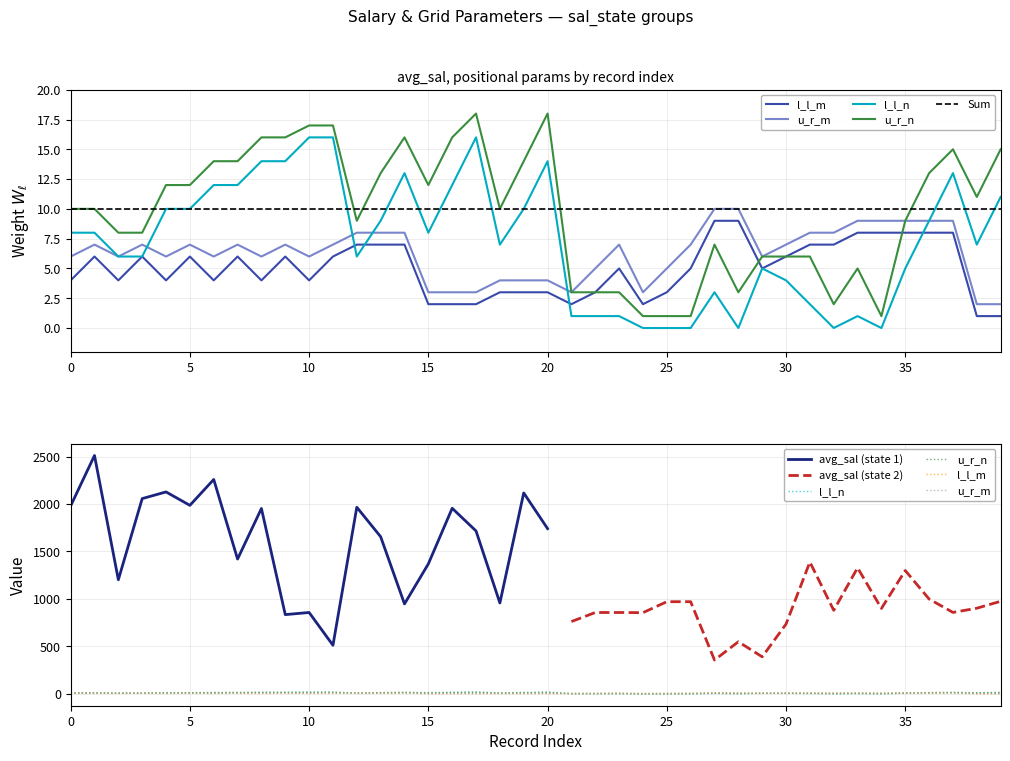

How many intersections are there between l_l_m and l_l_n?

4